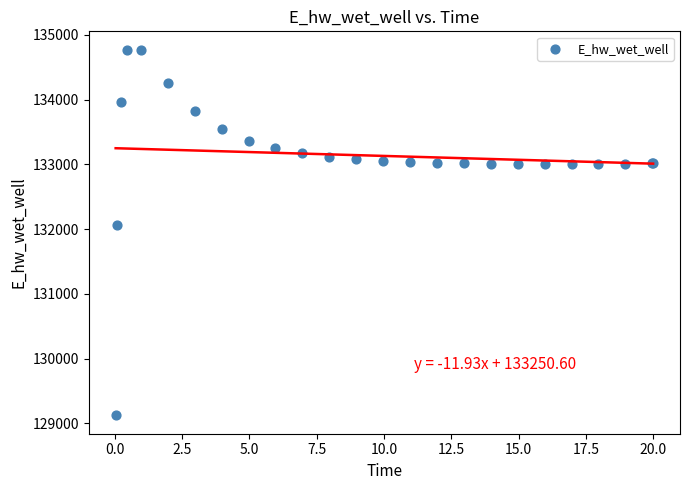

What Y value in the scatter plot is closest to 131948?

132071.7